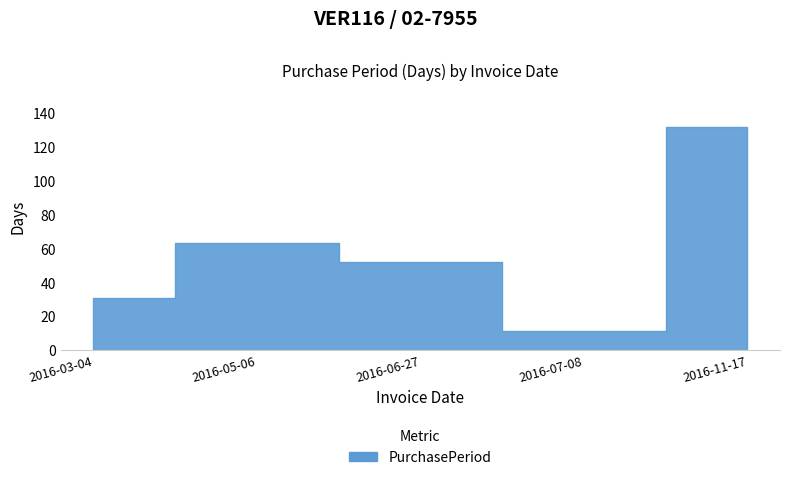

Which category has the highest value across all series?

2016-11-17